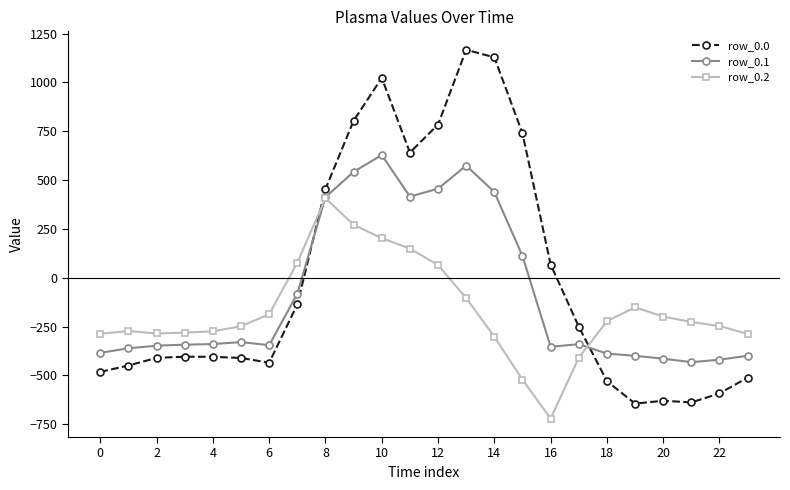

What are all the series names shown in the legend?

row_0.0, row_0.1, row_0.2